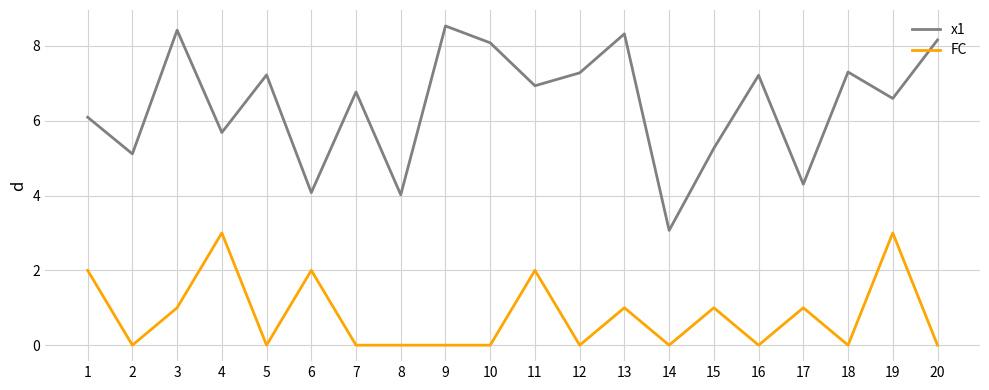

Does the chart have visible grid lines?

Yes